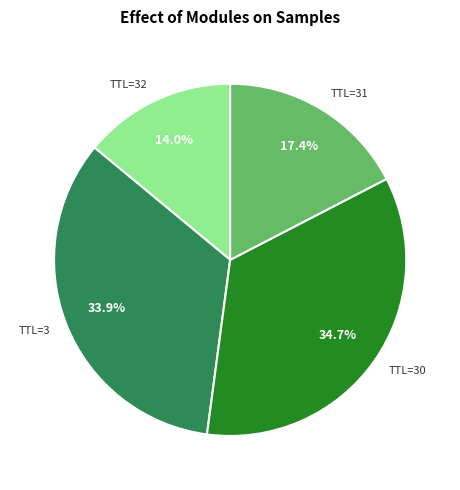

What is the smallest slice in the pie chart?

TTL=32